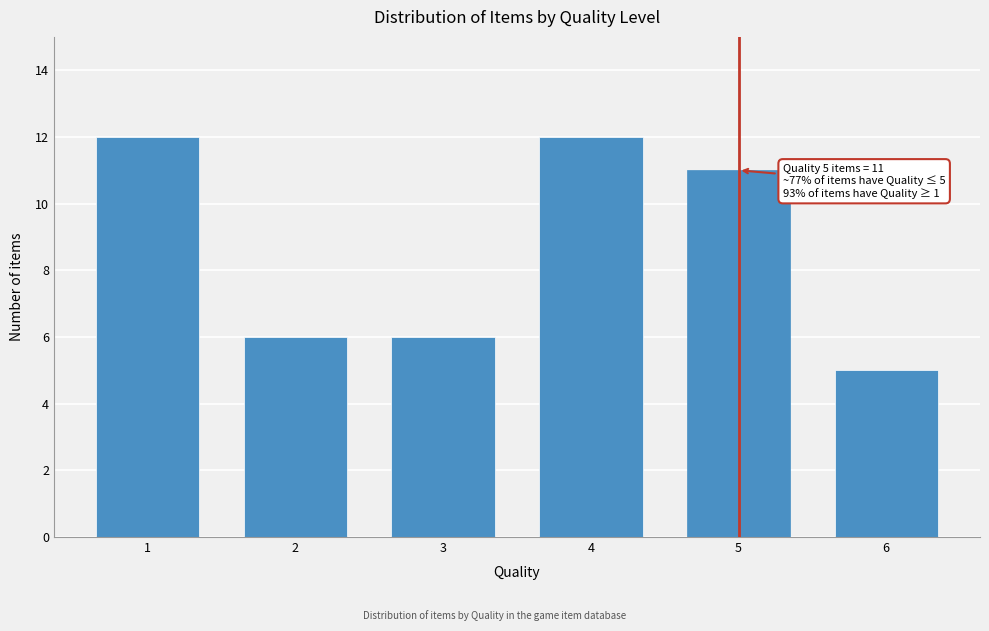

Reading left to right, transcribe all the data shown in this chart.

1=12	2=6	3=6	4=12	5=11	6=5